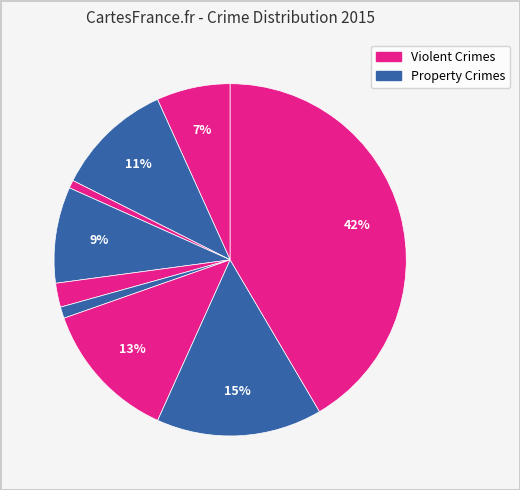

How many segments does this pie chart have?

9